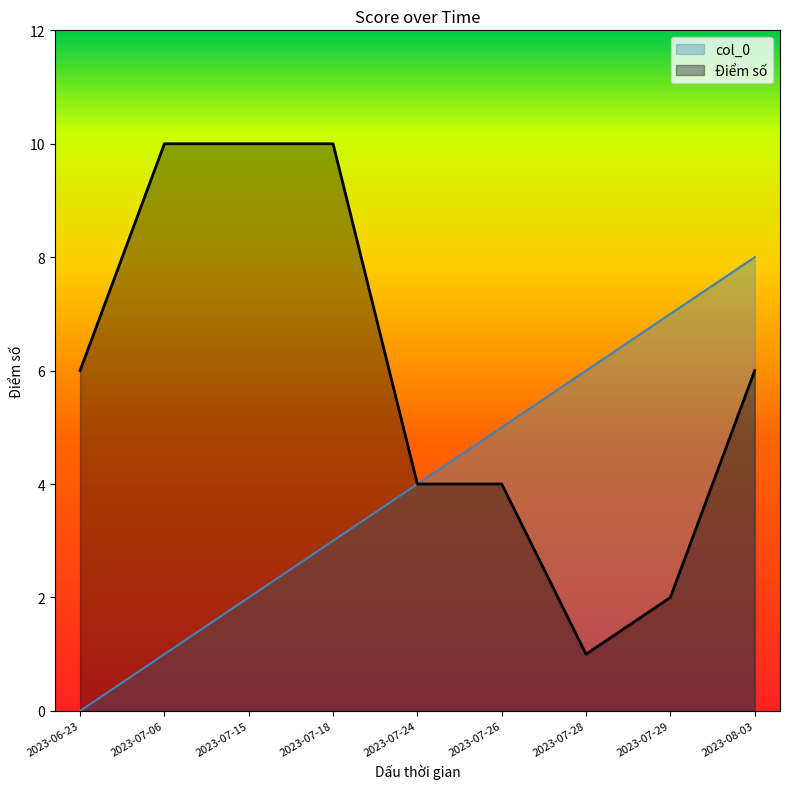

True or false: Điểm số and col_0 cross at least once.

False